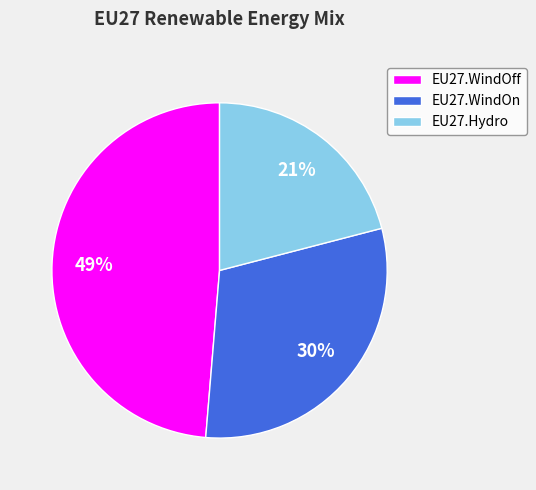

What percentage is the EU27.WindOn slice, to the nearest percent?

30%